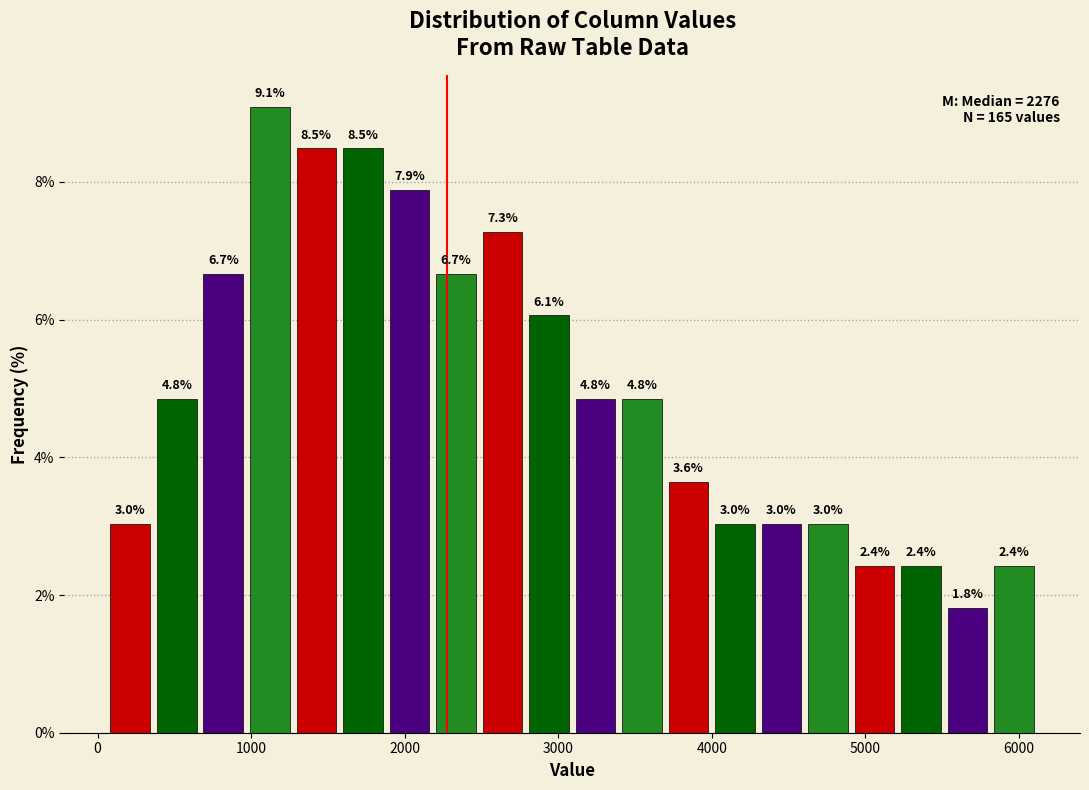

Read against the x-axis, roughly where is the centre of the tallest bar?

1100